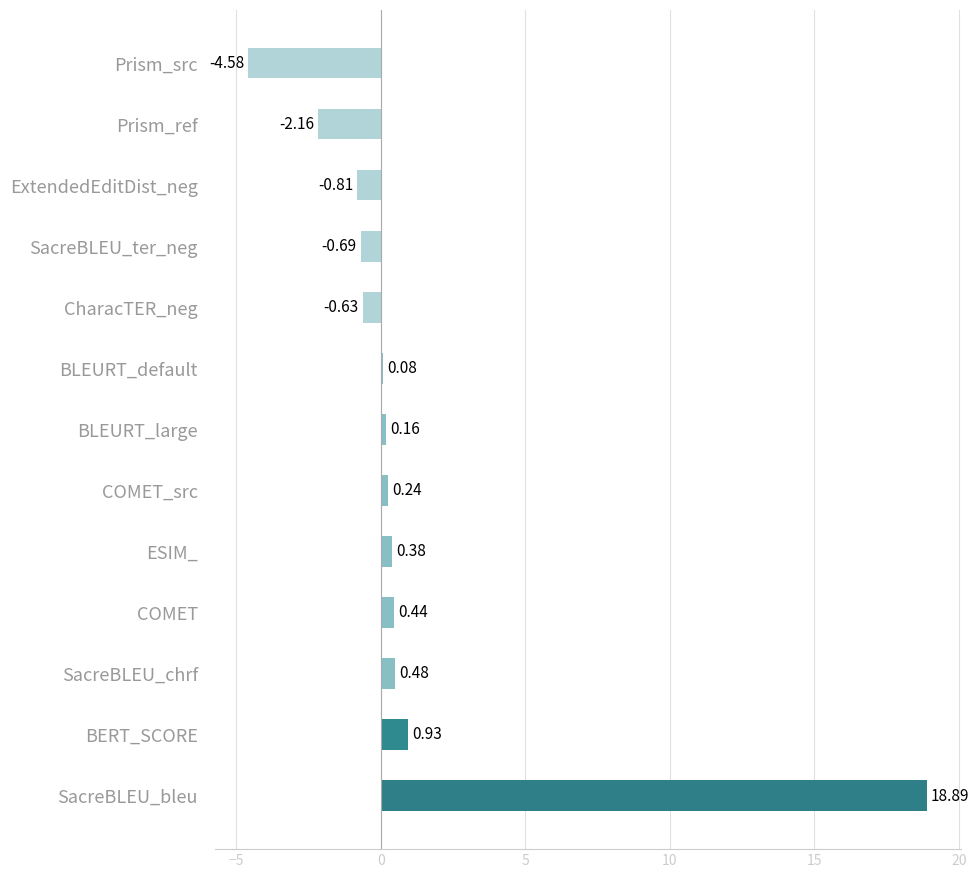

What is the change in value from ExtendedEditDist_neg to Prism_ref?

-1.4